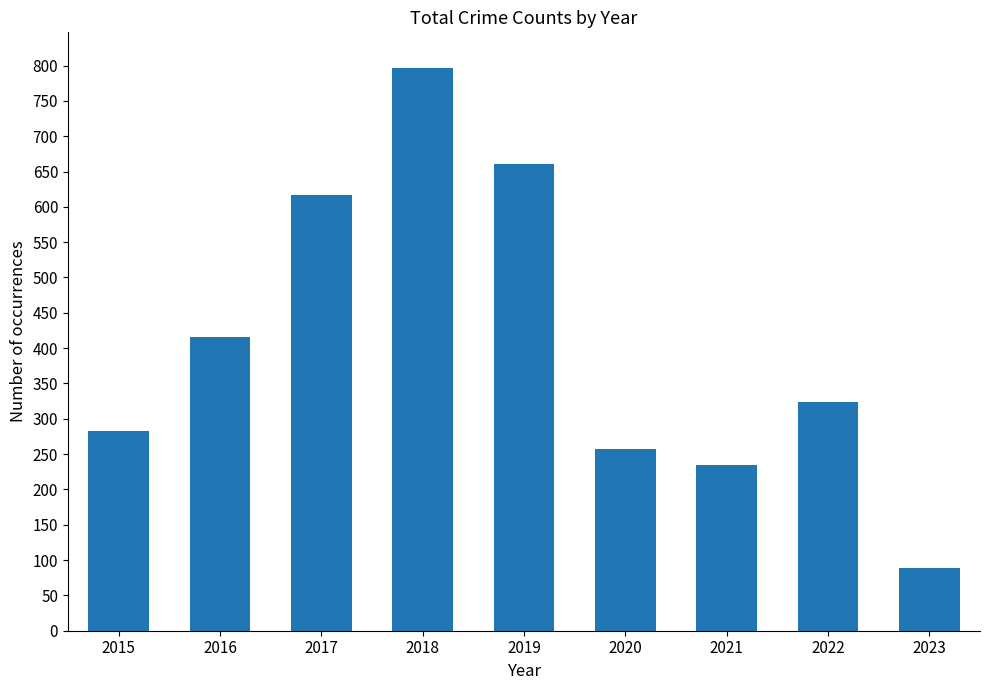

Does the chart contain stacked bars?

No